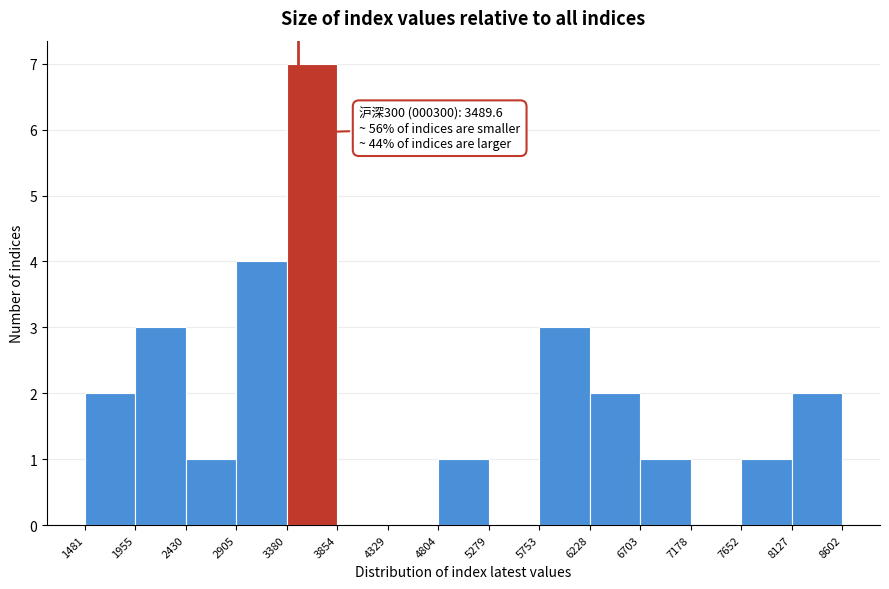

Which range on the x-axis has the tallest bar?

3380 to 3854